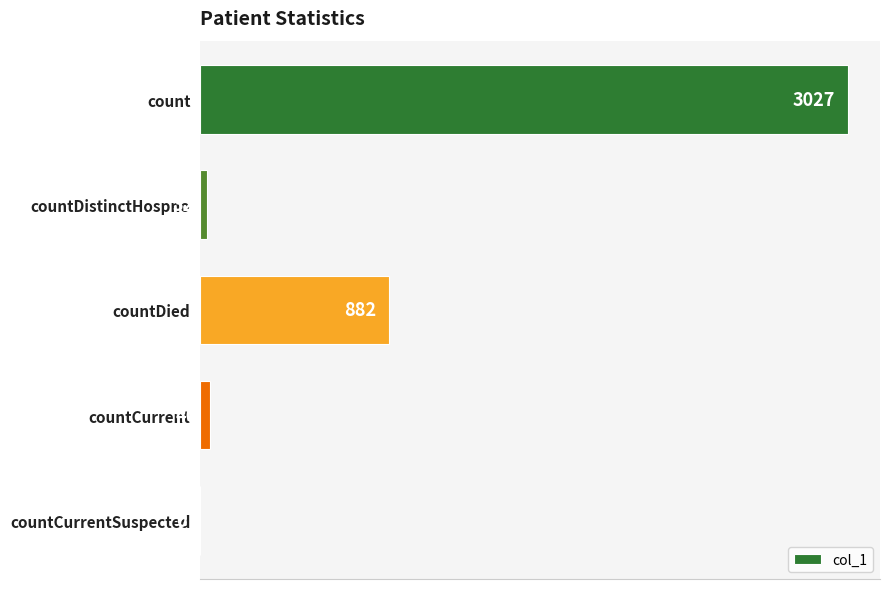

Which category has the highest value across all series?

count